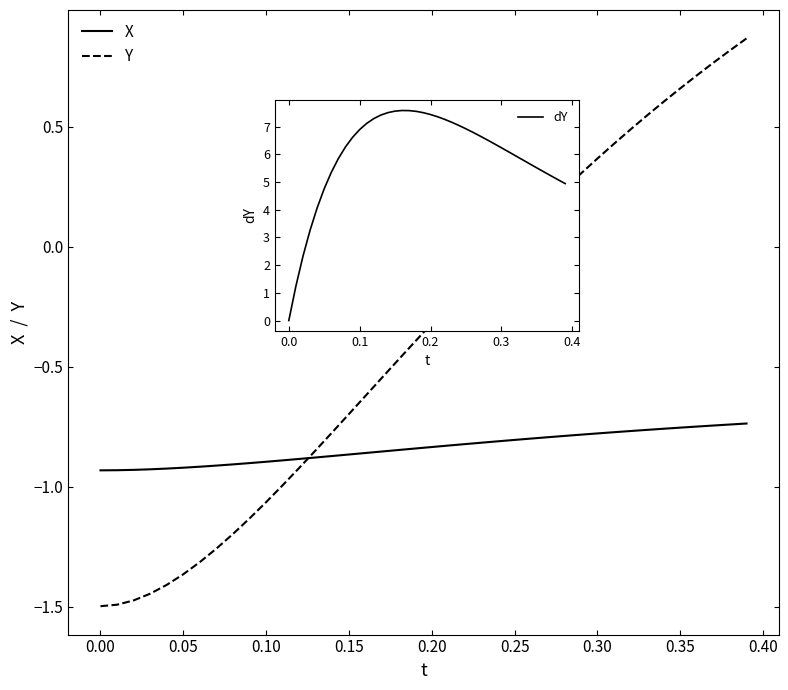

Where does the Y series first go above 0?

0.25